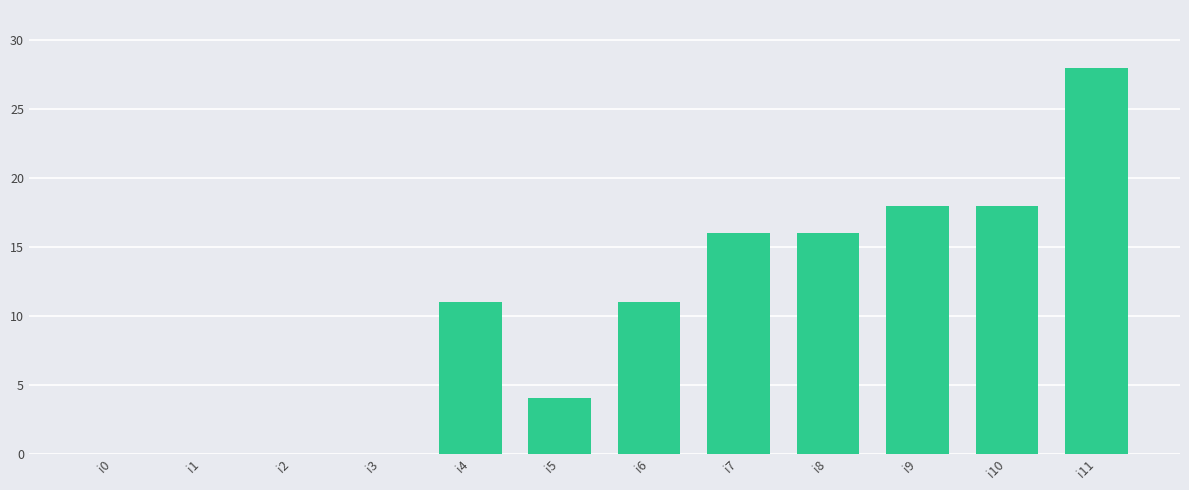

Which category has the highest value across all series?

i11